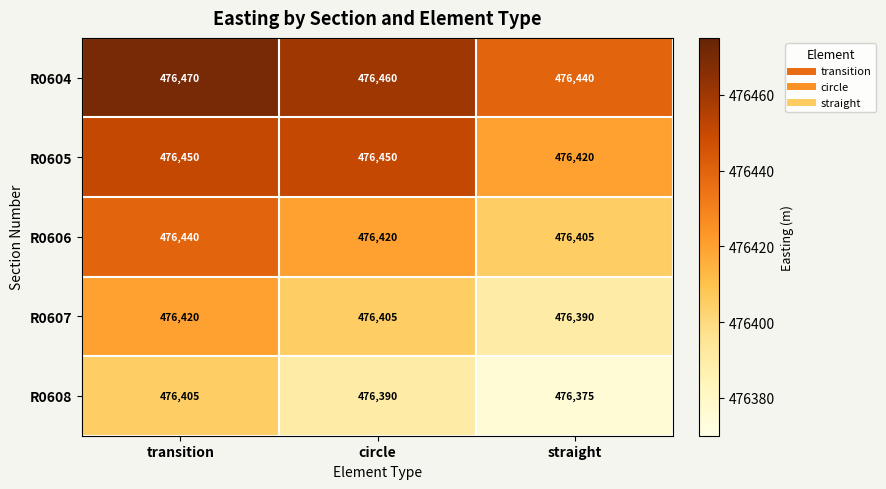

Count the number of categories in the chart.

3